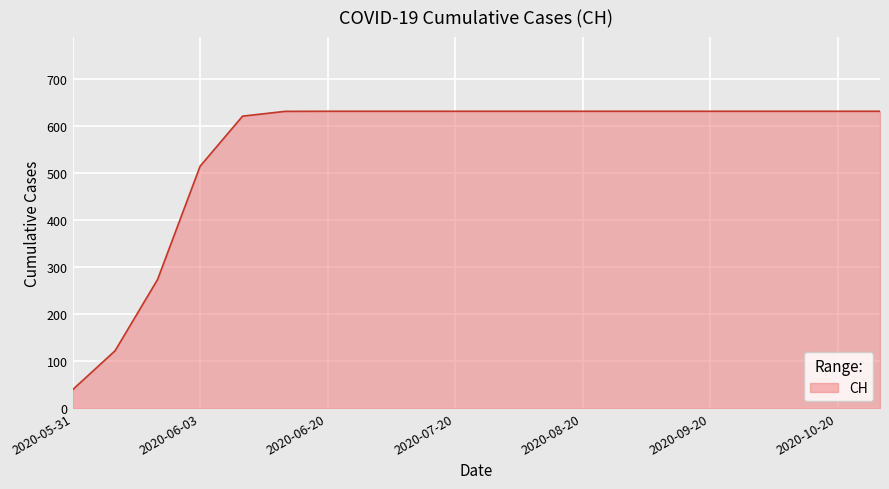

What is the maximum value shown in the chart?

631.0